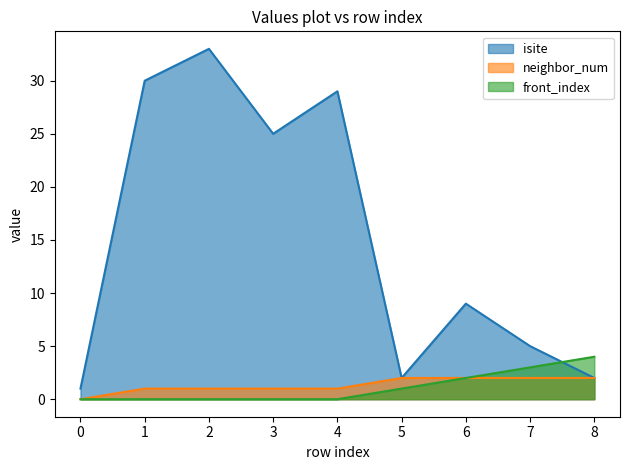

What are all the series names shown in the legend?

isite, neighbor_num, front_index